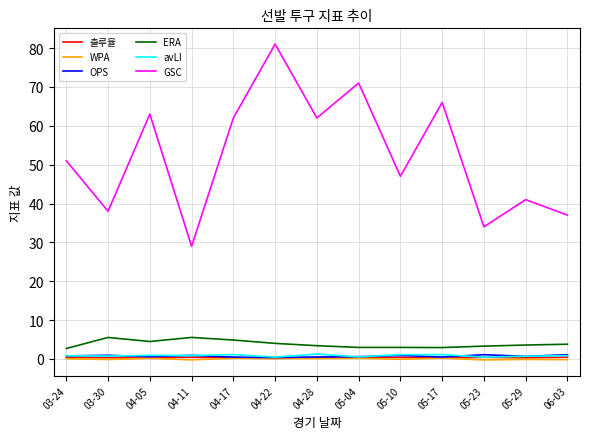

At which label is GSC closest to 55?

03-24